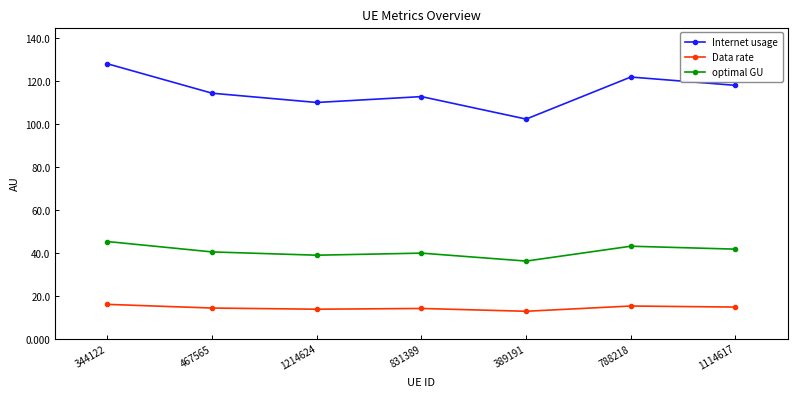

What is the sum of the Internet usage values at 1214624 and 1114617?

228.2